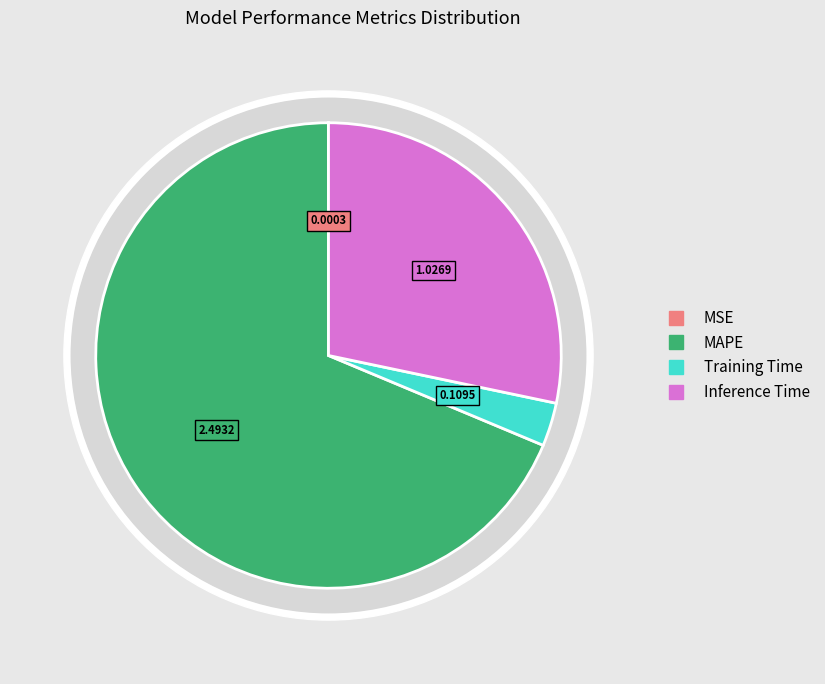

What is the change in value from Training Time to Inference Time?

+0.9